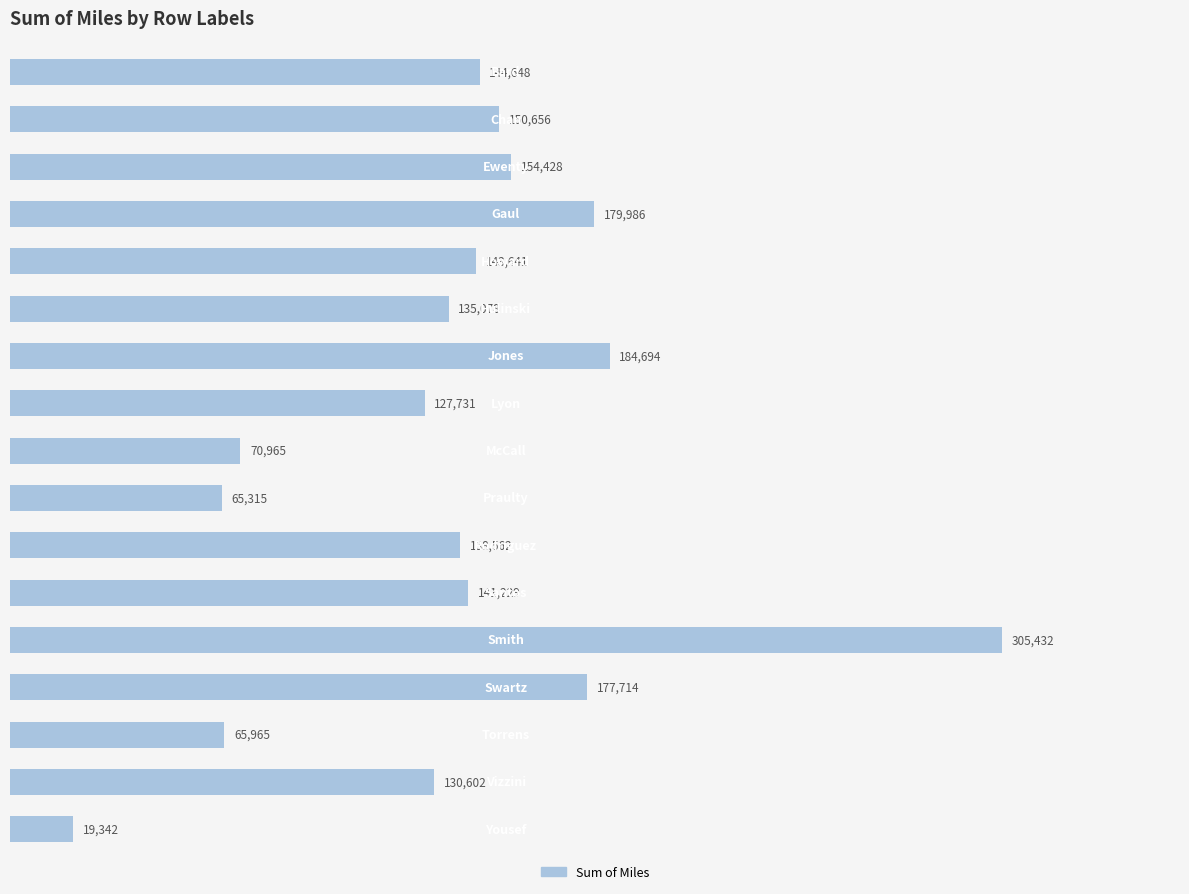

What is the smallest value displayed?

19341.7